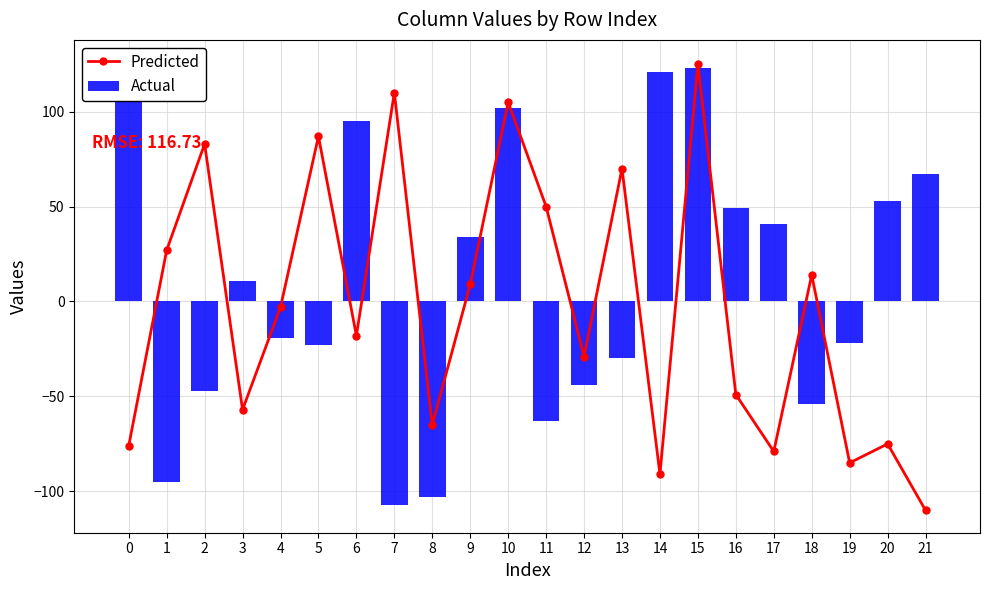

Where does the Predicted series first go above -3?

1